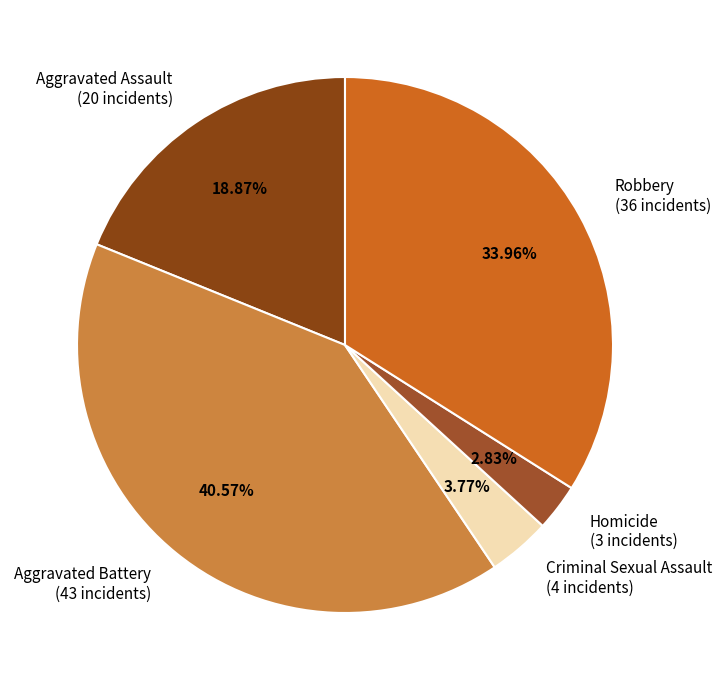

Is Homicide the majority of the pie?

No